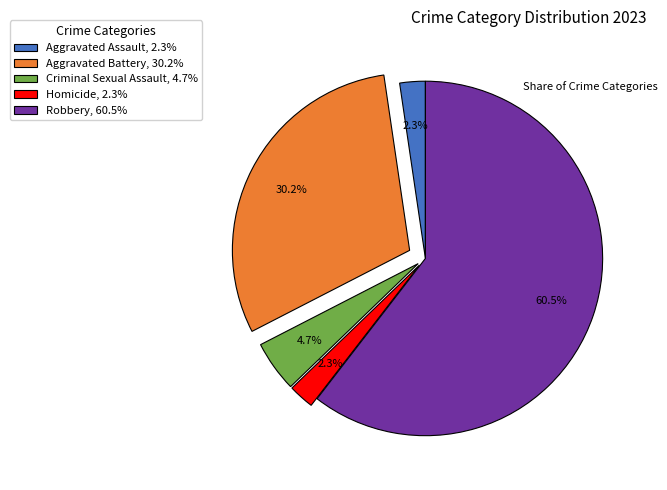

What is the ratio of the value at Homicide, 2.3% to the value at Criminal Sexual Assault, 4.7%?

0.5